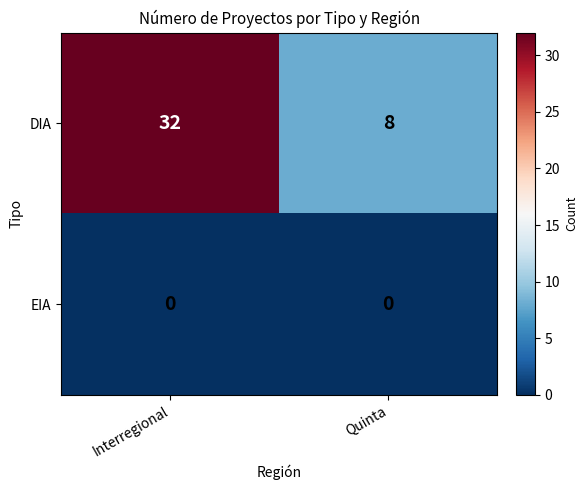

Reading right to left, list all the values displayed in this chart.

DIA: Quinta=8	Interregional=32
EIA: Quinta=0	Interregional=0